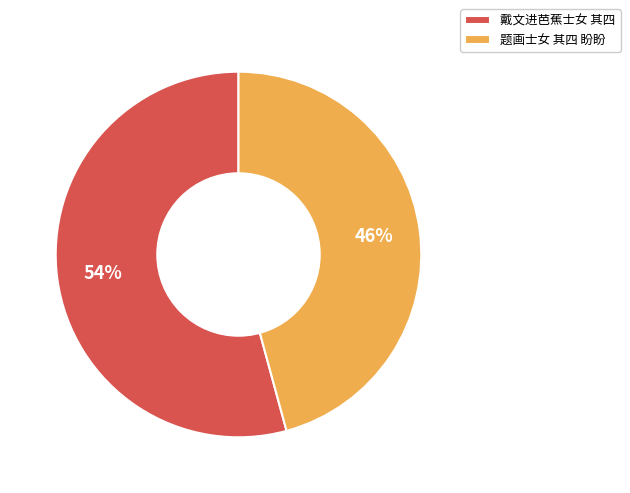

Combined, do 戴文进芭蕉士女 其四 and 题画士女 其四 盼盼 account for over 50%?

Yes